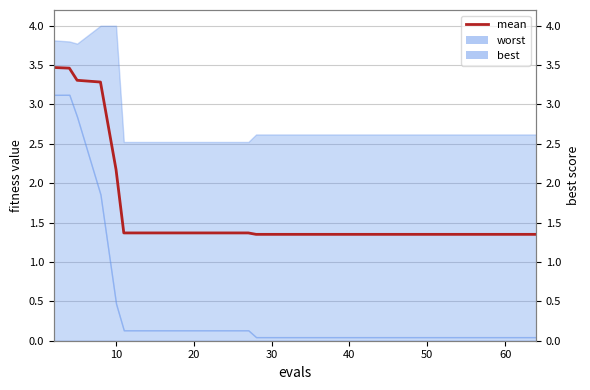

What is the sum of all values?

36.1